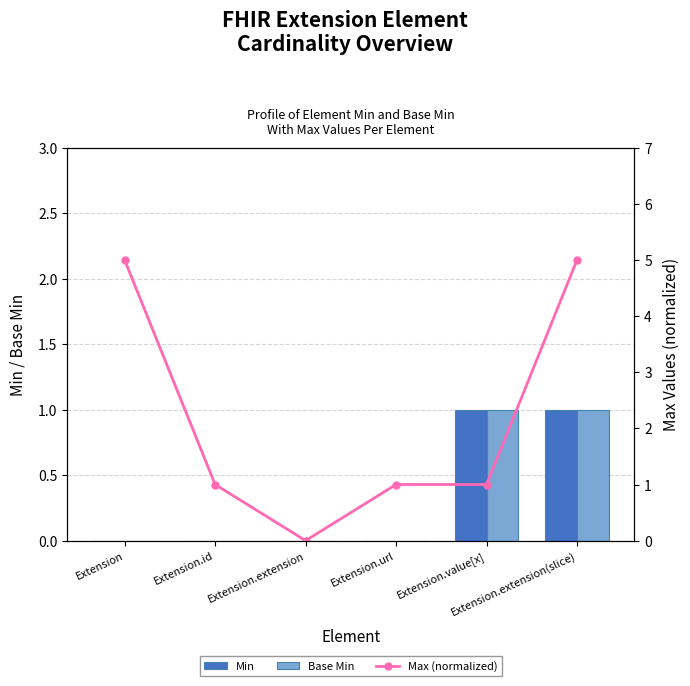

What is the label of the 4th bar from the right?

Extension.extension